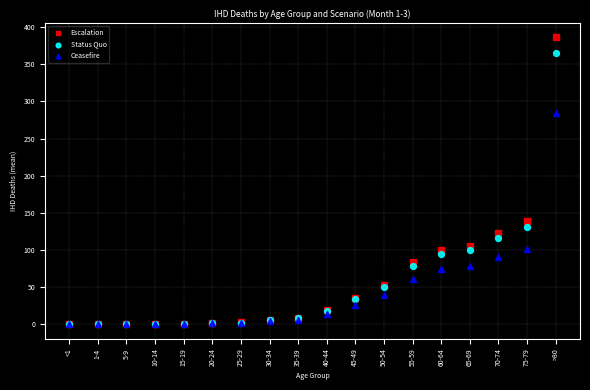

In the Escalation series, what Y value is closest to 193?

138.7